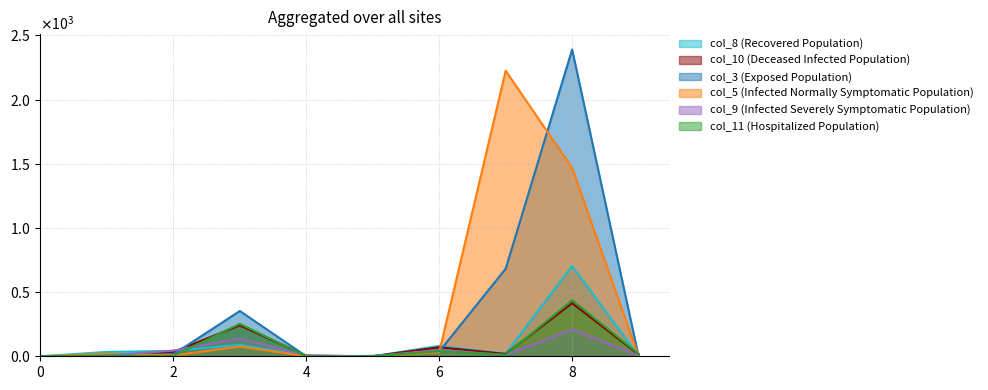

Where do col_10 and col_3 first cross each other?

1 and 2